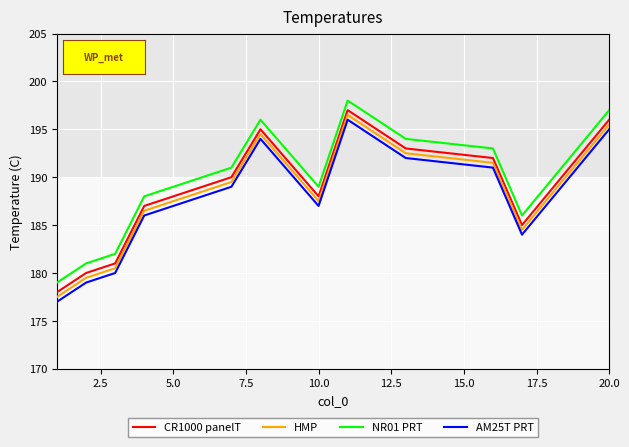

How many lines are shown in the chart?

4